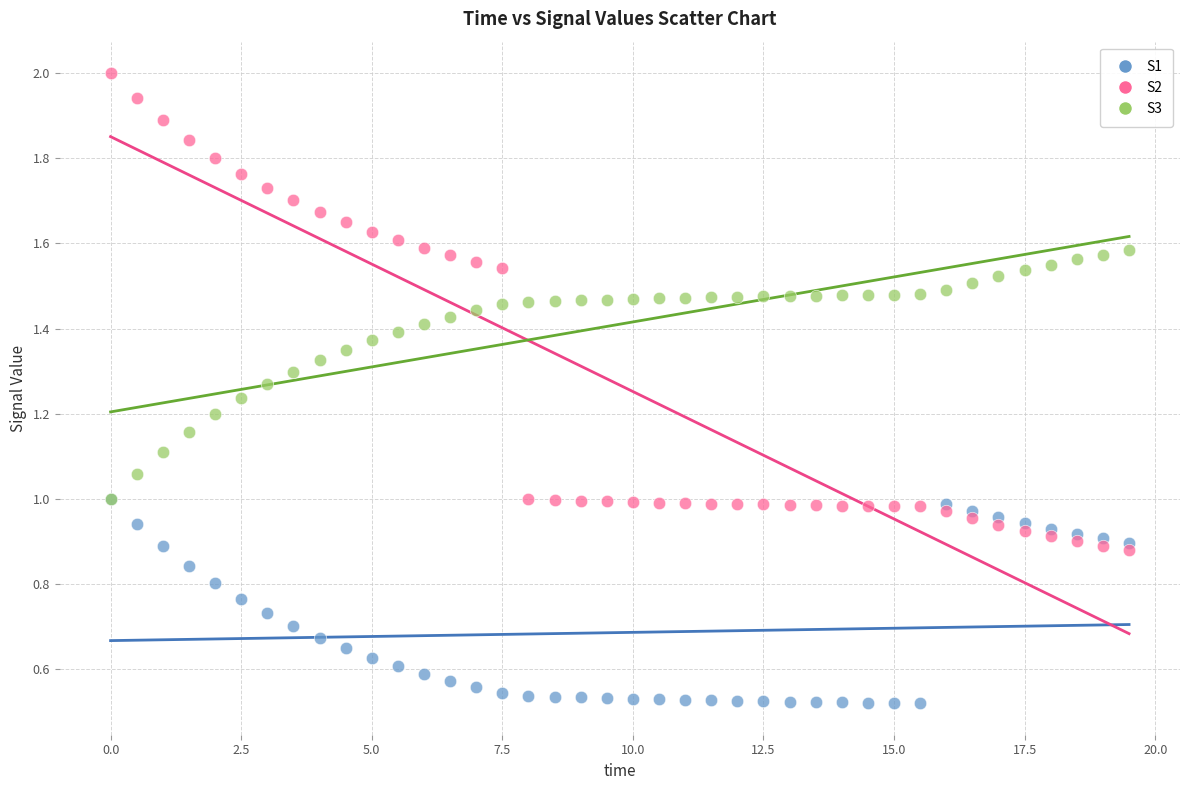

Which series has the widest spread of Y values?

S2